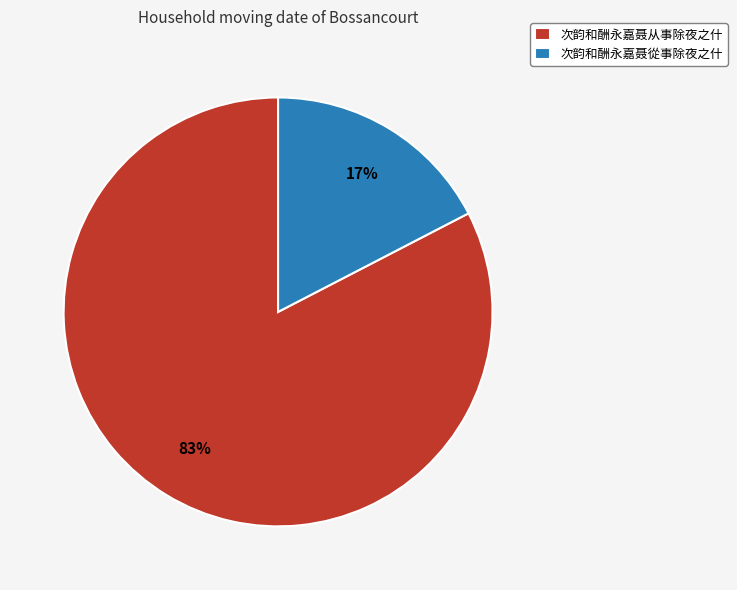

To the nearest percent, what is the average slice percentage?

50%